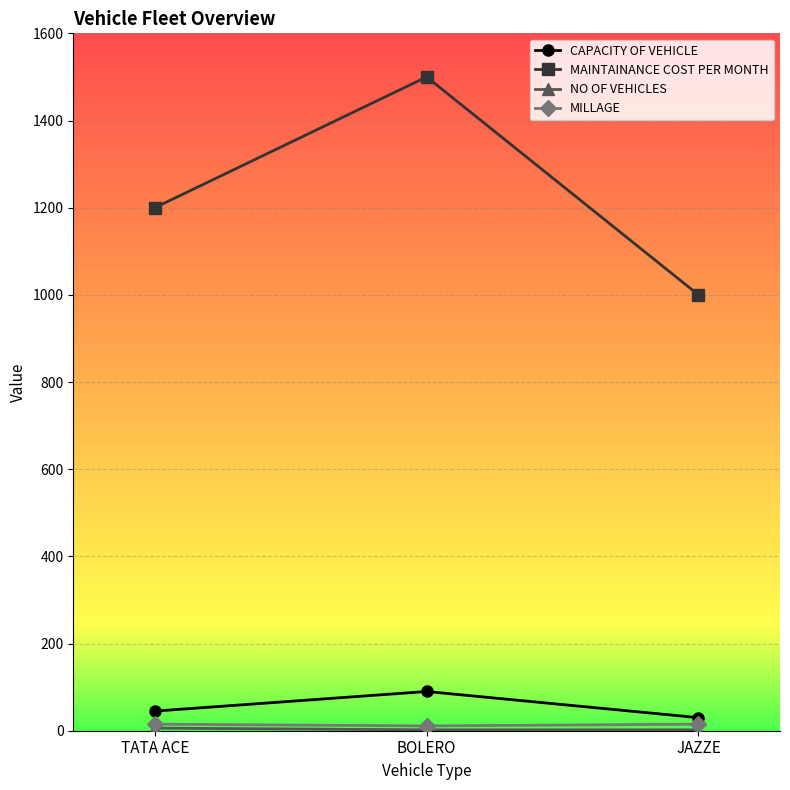

True or false: CAPACITY OF VEHICLE has a value of 90 at BOLERO.

True